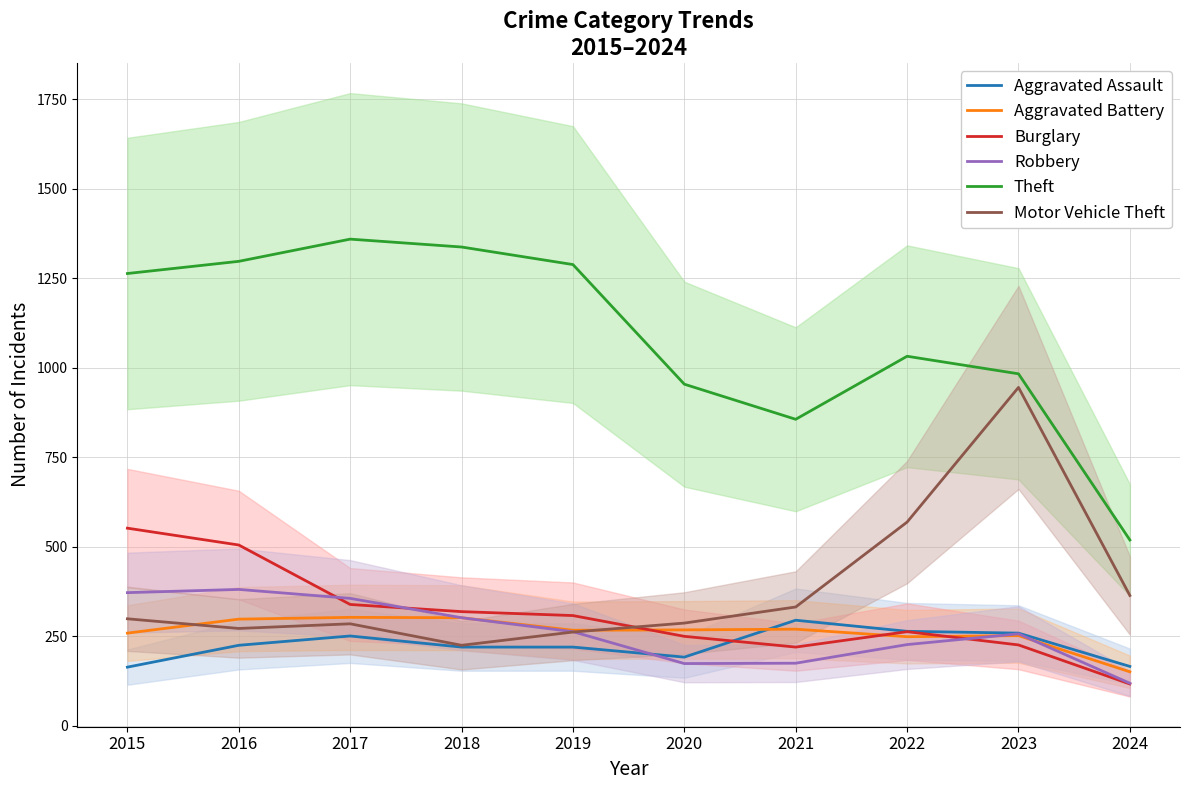

How many times do Aggravated Assault and Aggravated Battery cross each other?

1